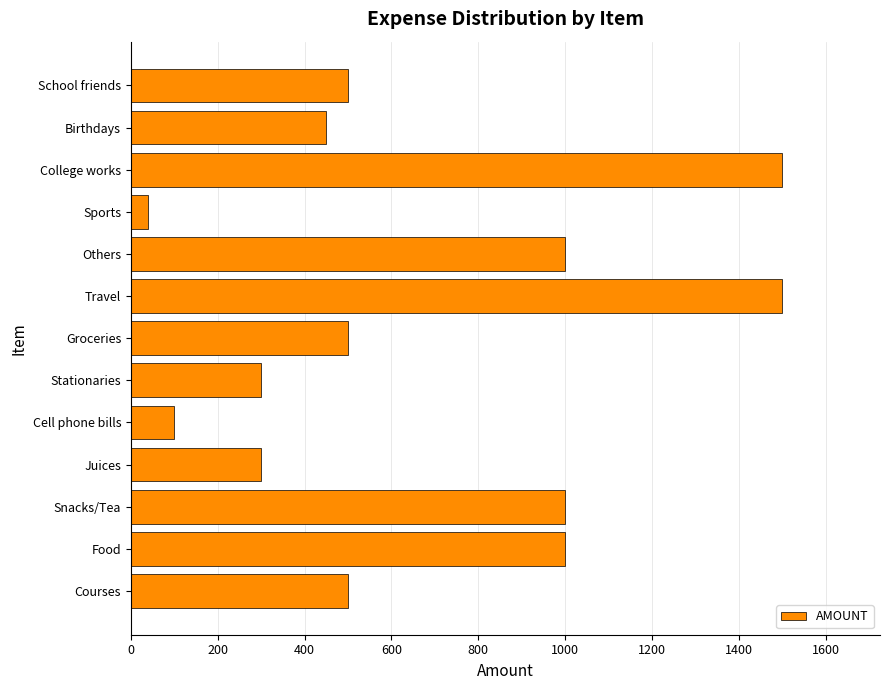

How many data points are less than 500?

5